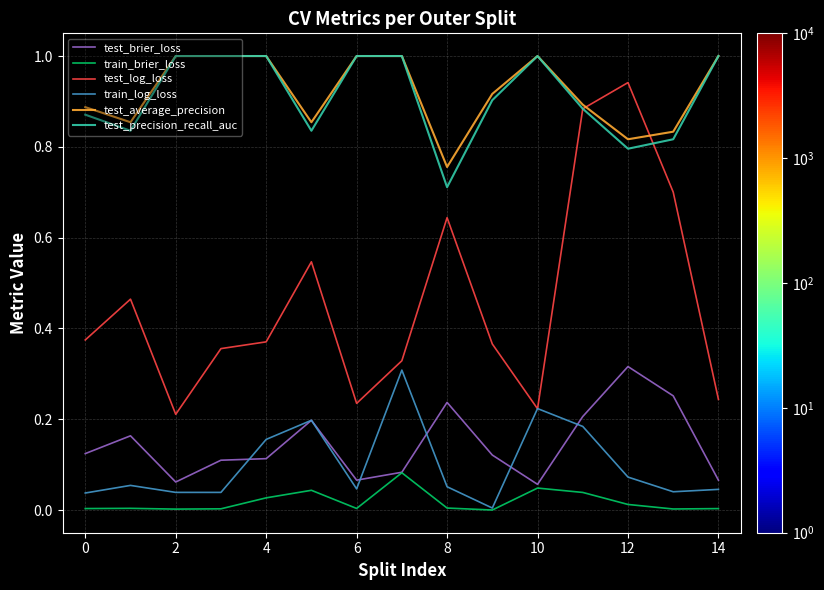

Which series has the largest range (max minus min)?

test_log_loss